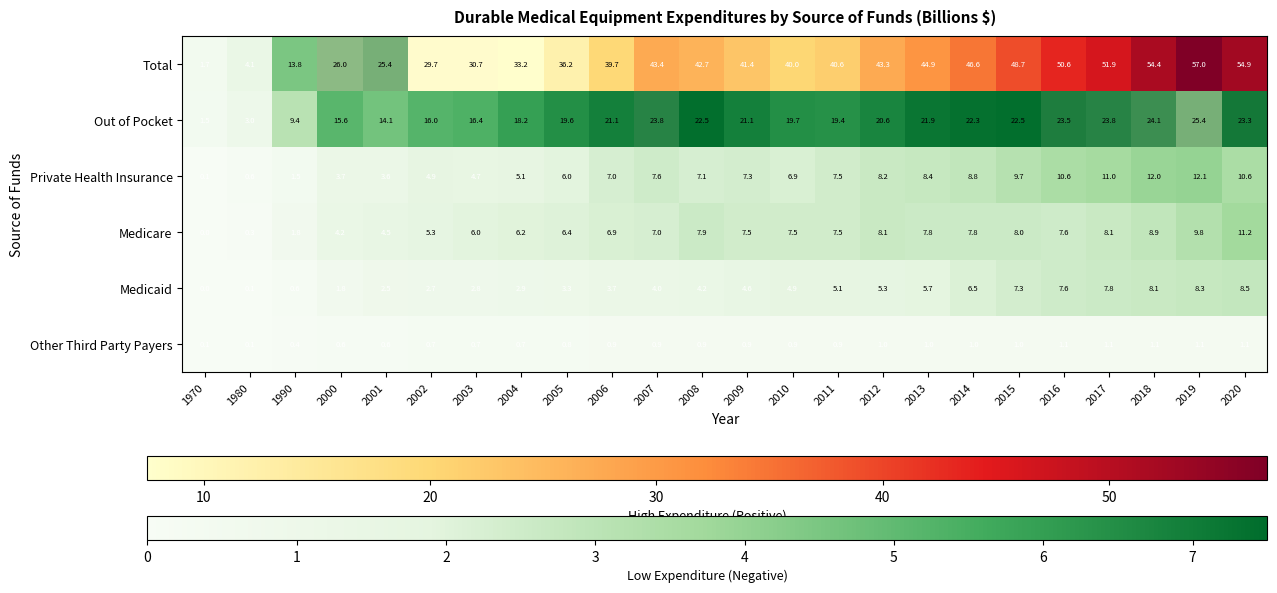

What is the sum of all Other Third Party Payers values?

19.6